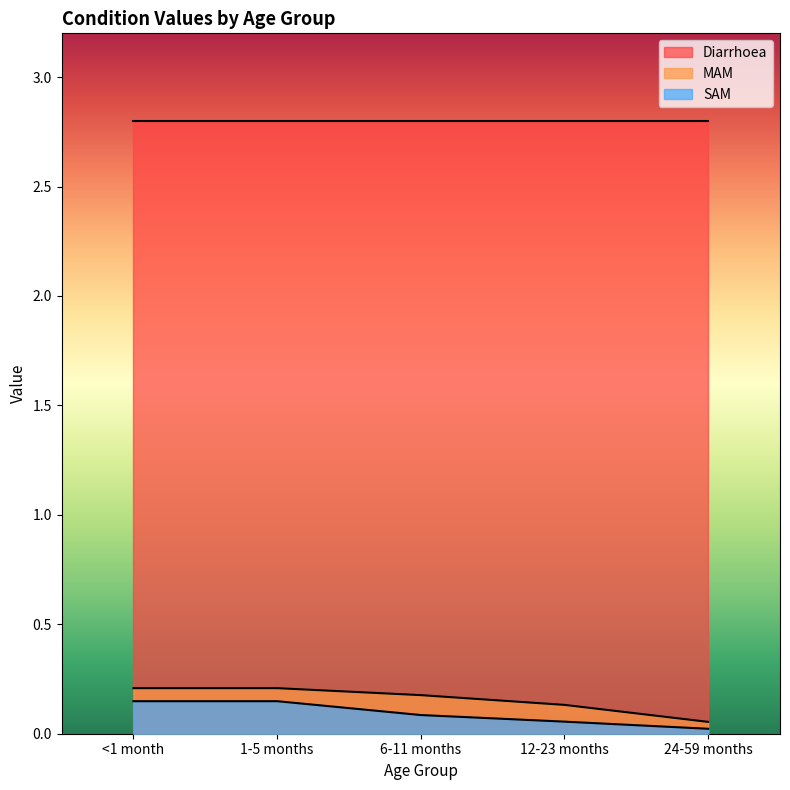

True or false: Diarrhoea and SAM intersect in this chart.

False